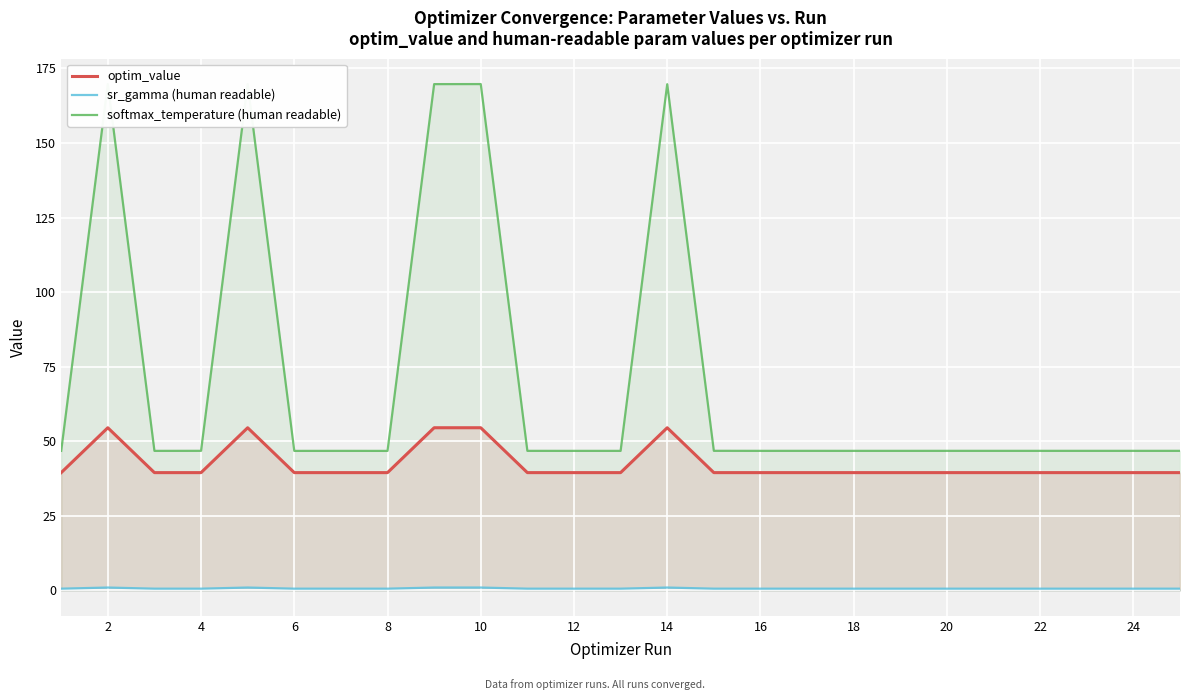

True or false: optim_value and sr_gamma (human readable) cross at least once.

False